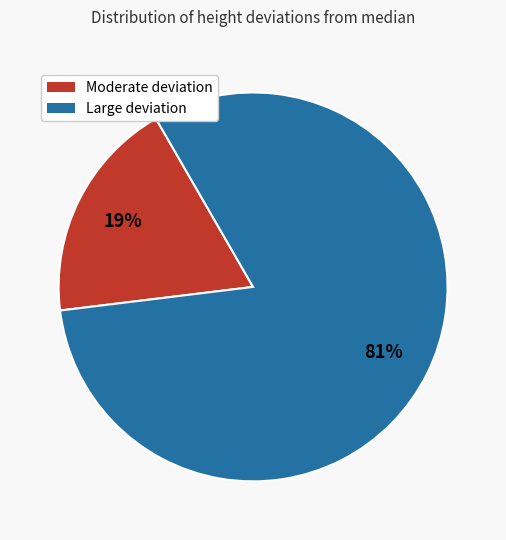

To the nearest percent, what is the average slice percentage?

50%